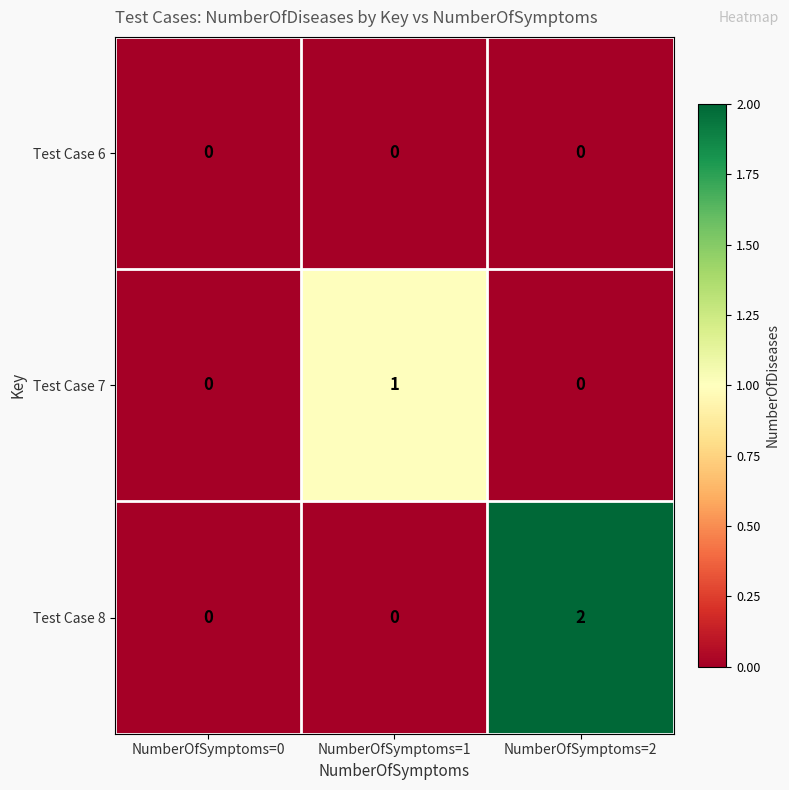

Which series has the largest range (max minus min)?

Test Case 8